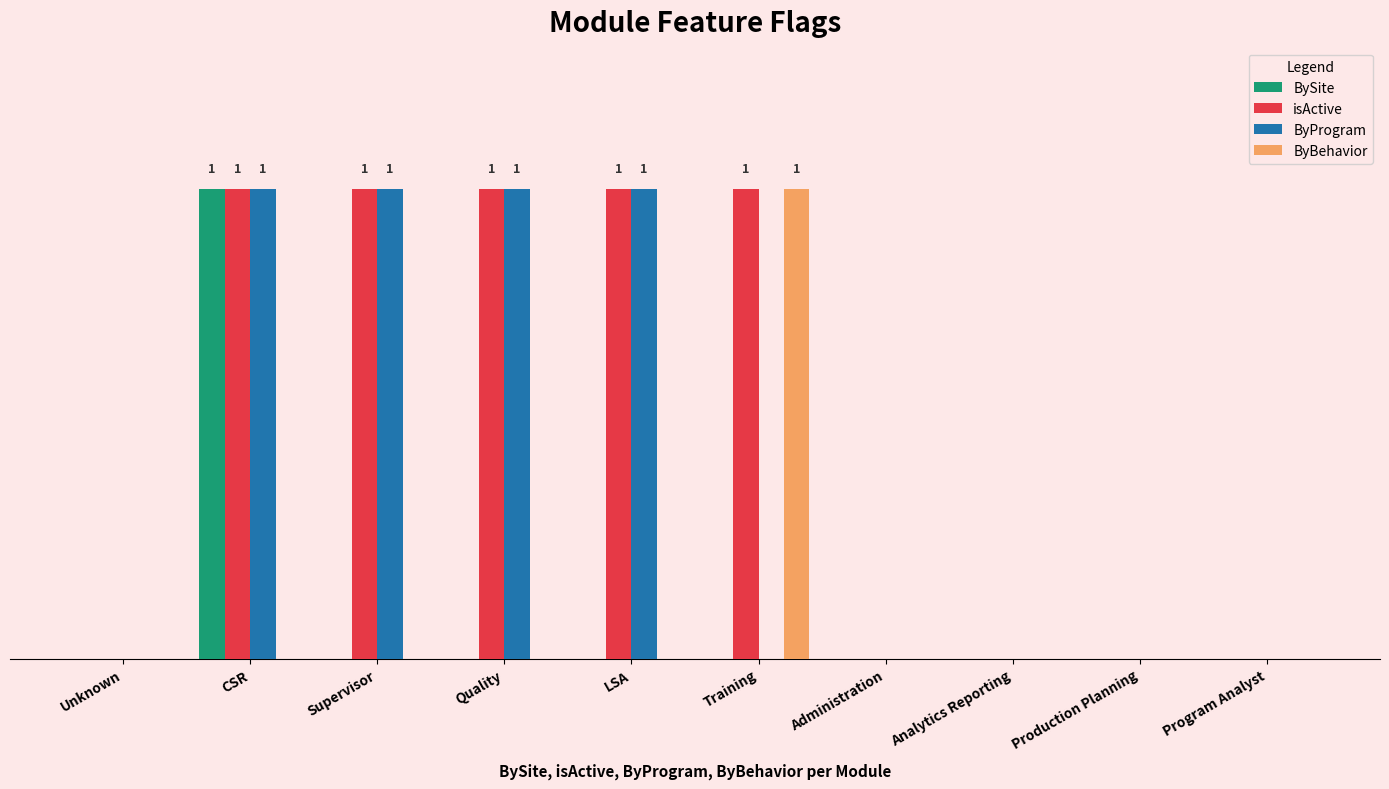

Rank the series by their maximum value, from highest to lowest.

BySite, isActive, ByProgram, ByBehavior